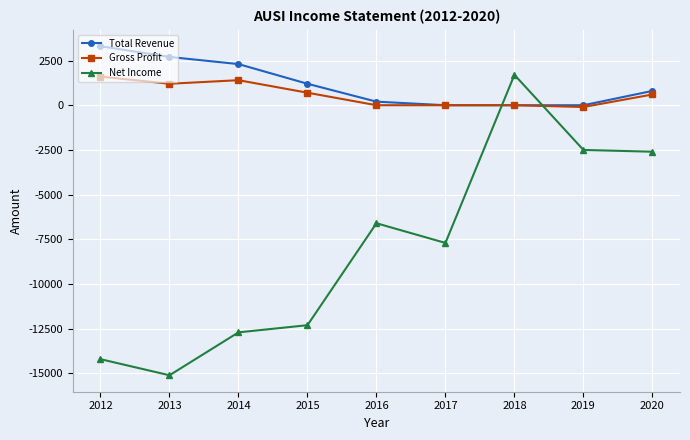

True or false: Net Income has more than 1 interior local peaks.

True